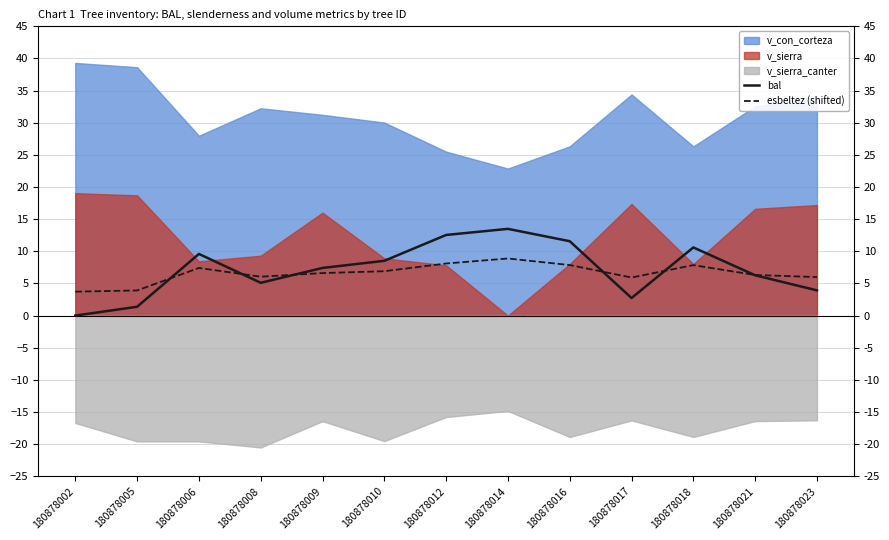

Reading left to right, extract all data points from this chart.

bal: 0.0	1.4	9.6	5.1	7.4	8.5	12.5	13.5	11.6	2.7	10.6	6.3	3.9
esbeltez (shifted): 3.7	3.9	7.4	6.0	6.6	6.9	8.1	8.9	7.9	5.9	7.9	6.3	6.0